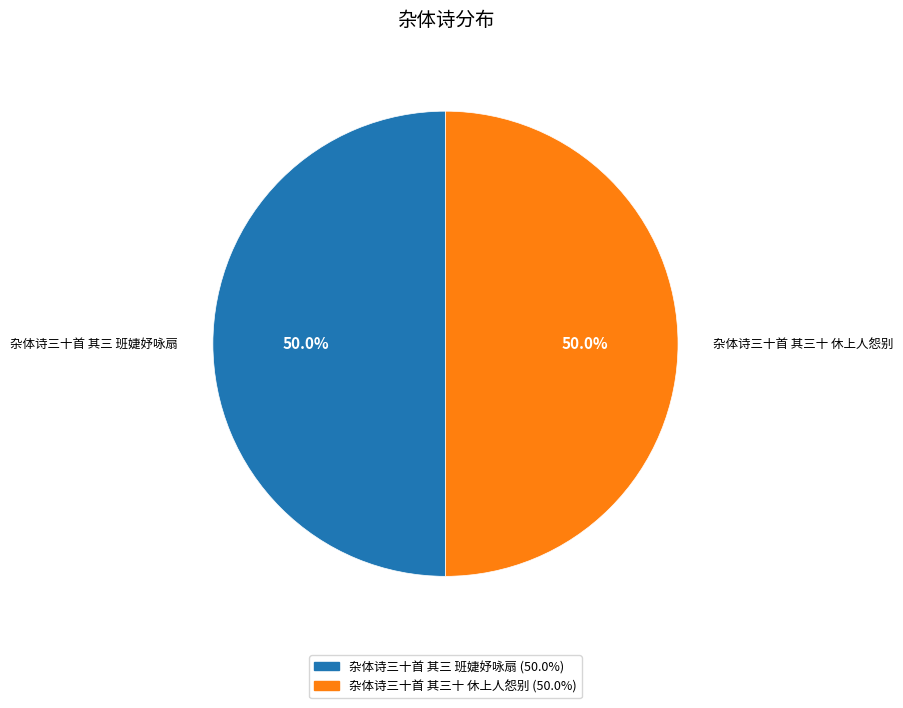

To the nearest percent, what portion does 杂体诗三十首 其三 班婕妤咏扇 represent?

50%